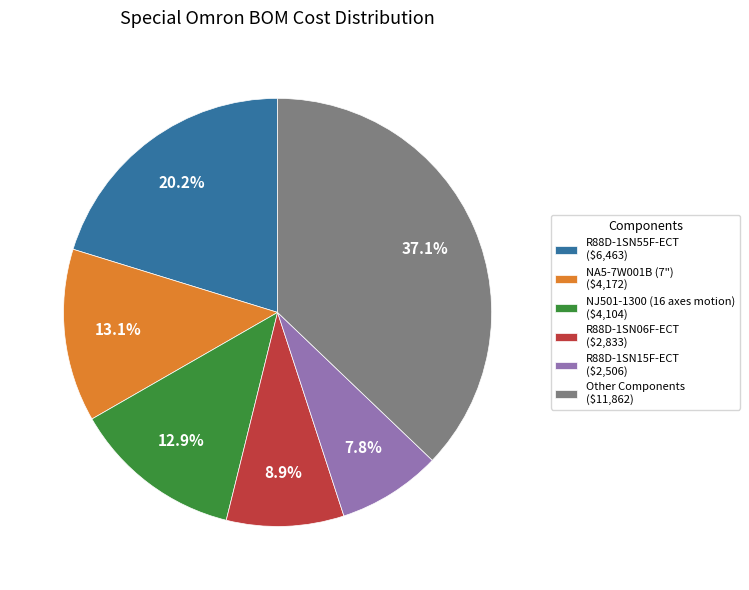

What is the smallest slice in the pie chart?

R88D-1SN15F-ECT ($2,506)